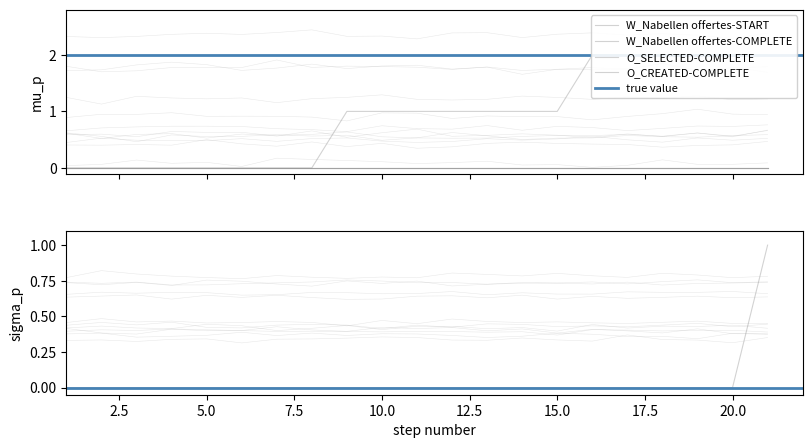

Which series changed the most between 1 and 6?

W_Nabellen offertes-START